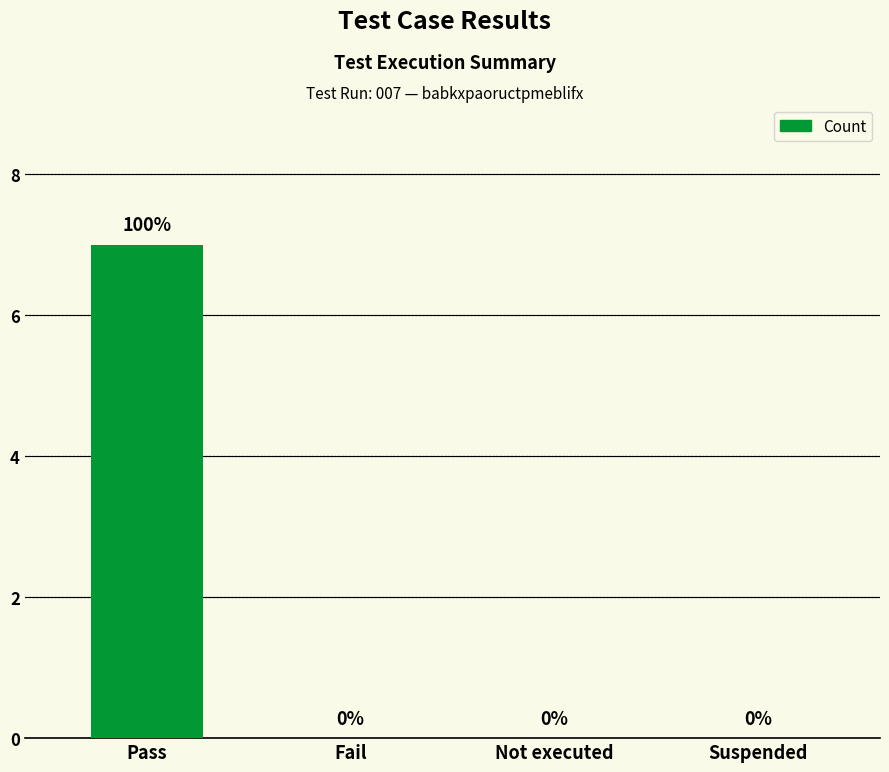

What is the change in value from Pass to Suspended?

-7